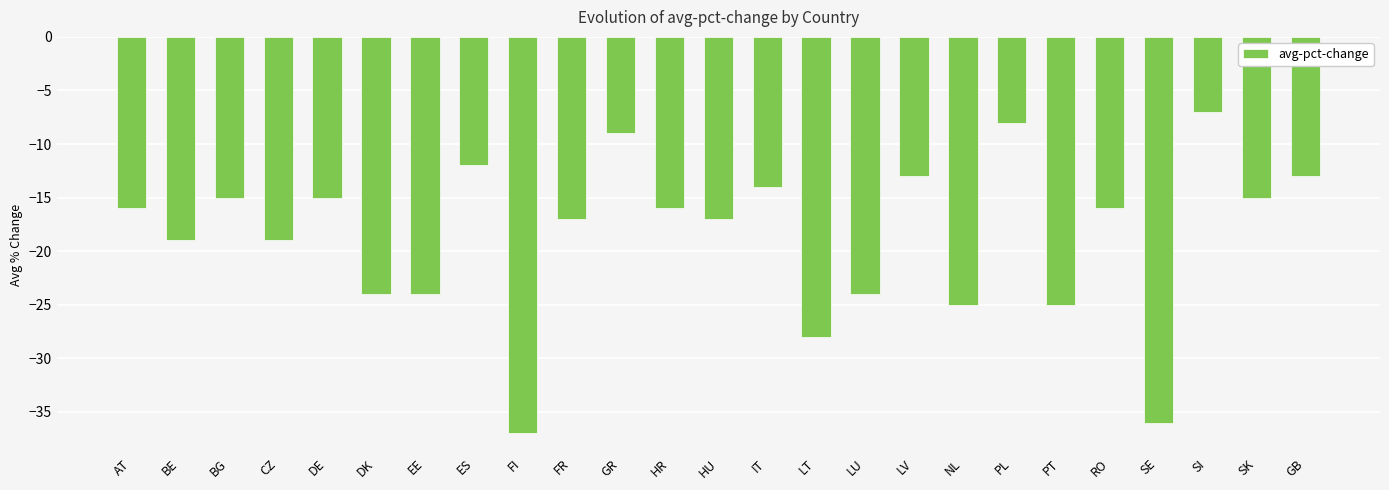

Reading left to right, what are all the values shown in this chart?

AT=-16	BE=-19	BG=-15	CZ=-19	DE=-15	DK=-24	EE=-24	ES=-12	FI=-37	FR=-17	GR=-9	HR=-16	HU=-17	IT=-14	LT=-28	LU=-24	LV=-13	NL=-25	PL=-8	PT=-25	RO=-16	SE=-36	SI=-7	SK=-15	GB=-13